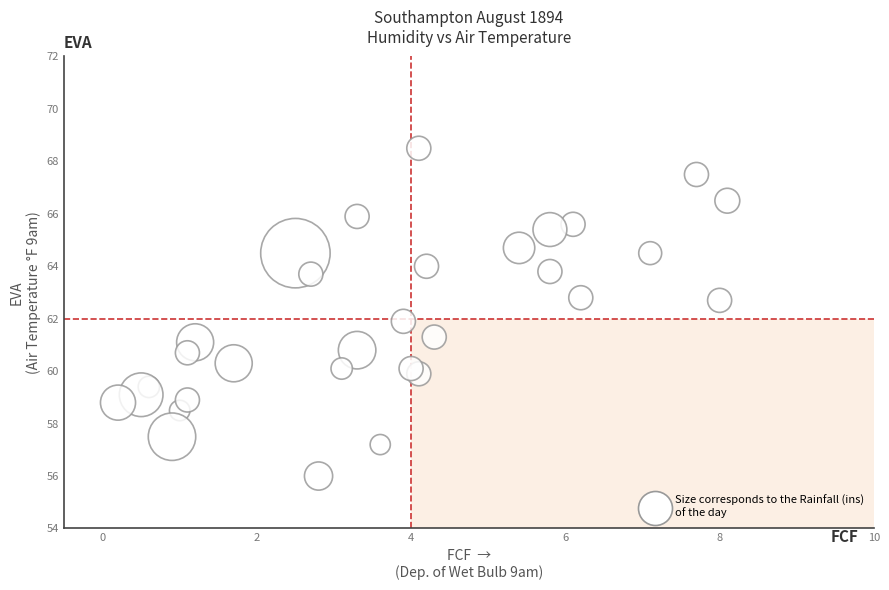

What is the range of X values (max minus min)?

7.9